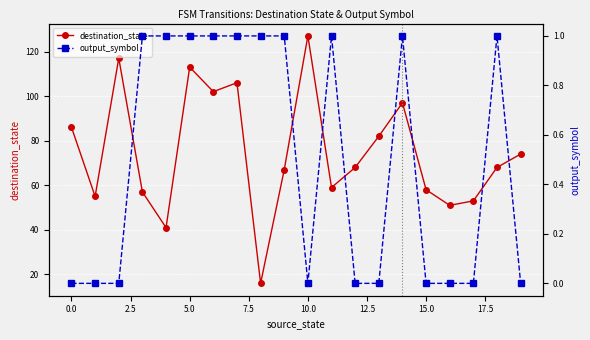

What is the sum of all output_symbol values?

10